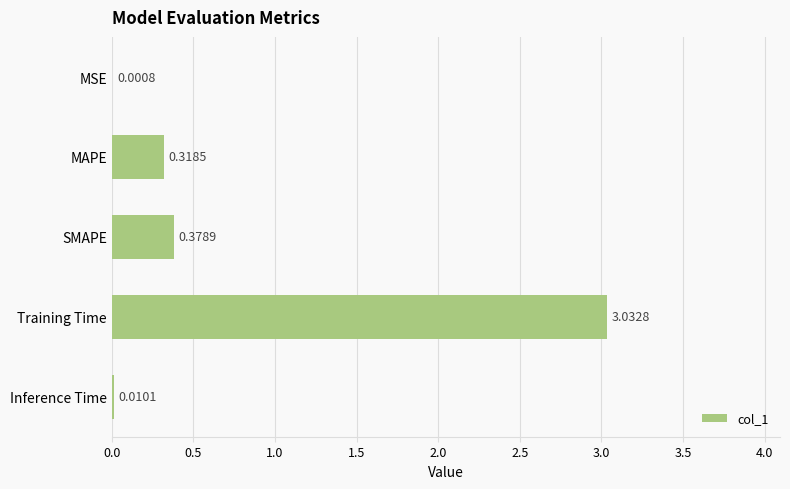

Where is the data nearest to the value 1?

SMAPE